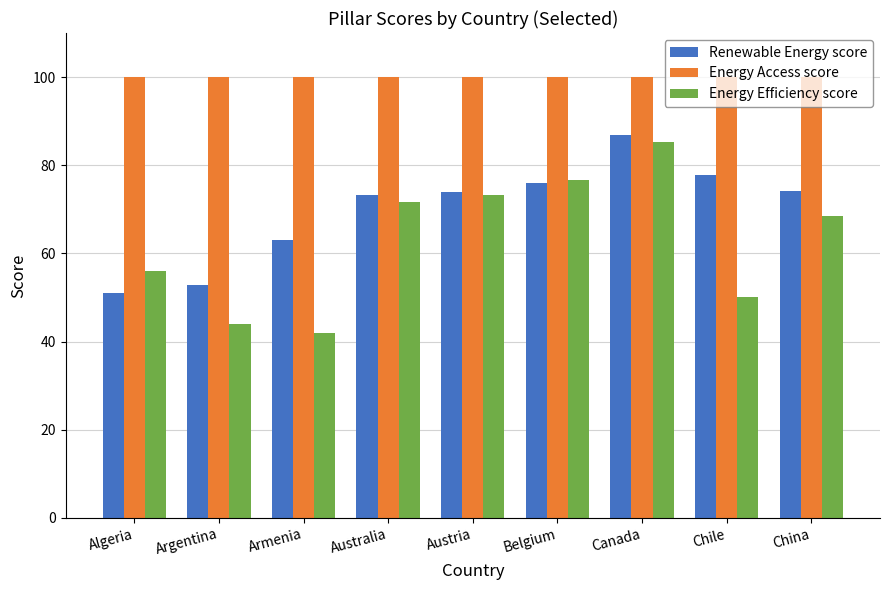

Rank the series by their average value, from highest to lowest.

Energy Access score, Renewable Energy score, Energy Efficiency score